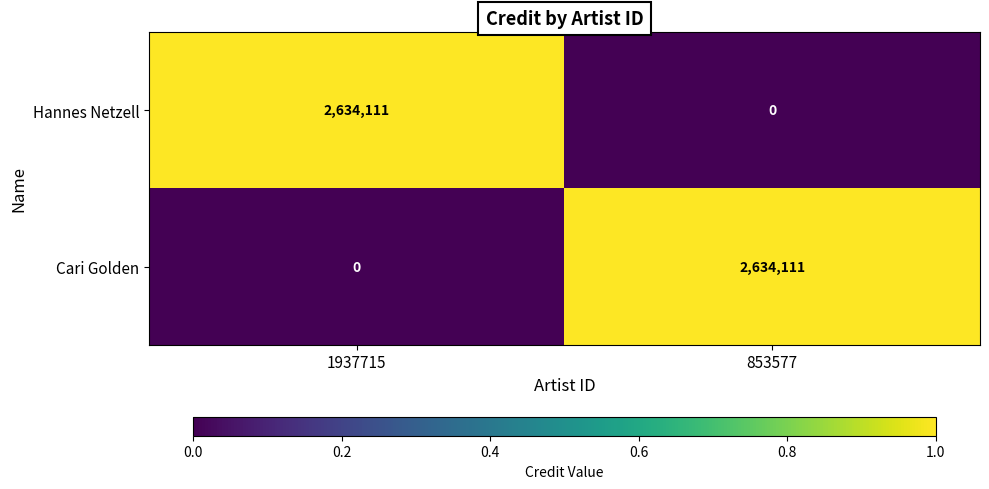

At which label does Cari Golden reach its minimum?

1937715